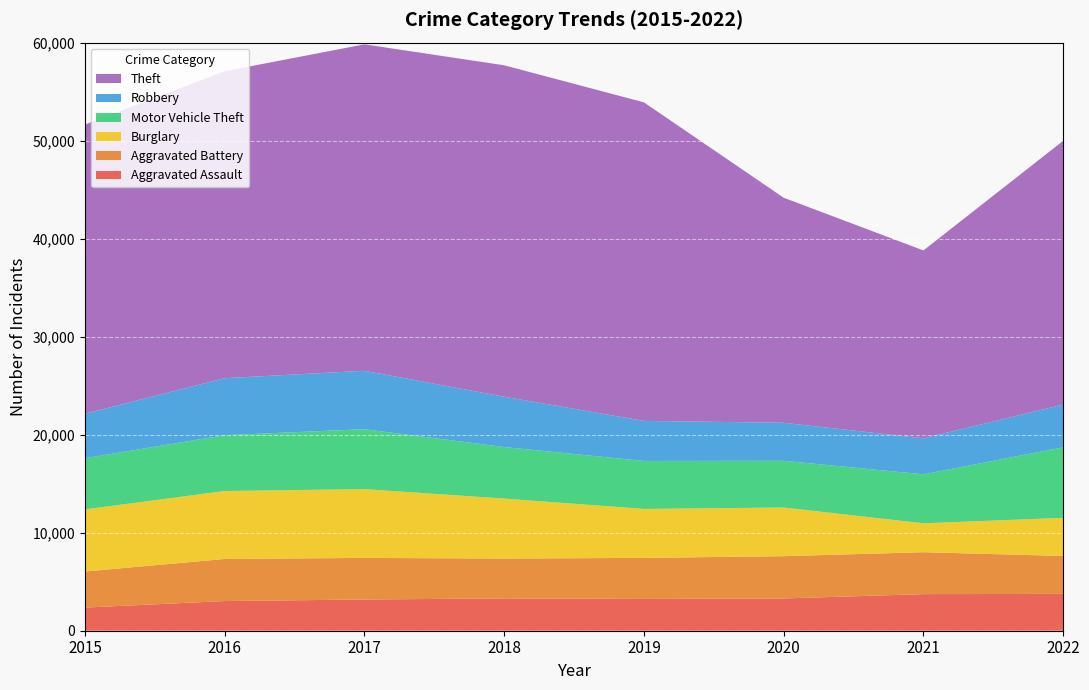

Reading left to right, list all the values displayed in this chart.

Aggravated Assault: 2359	3027	3184	3298	3242	3292	3733	3758
Aggravated Battery: 3682	4294	4246	4066	4190	4315	4279	3870
Burglary: 6336	6932	7015	6119	4994	4963	2947	3889
Motor Vehicle Theft: 5220	5697	6118	5255	4895	4769	4995	7198
Robbery: 4542	5815	5959	5140	4088	3878	3673	4361
Theft: 29500	31317	33305	33811	32498	22960	19173	26905